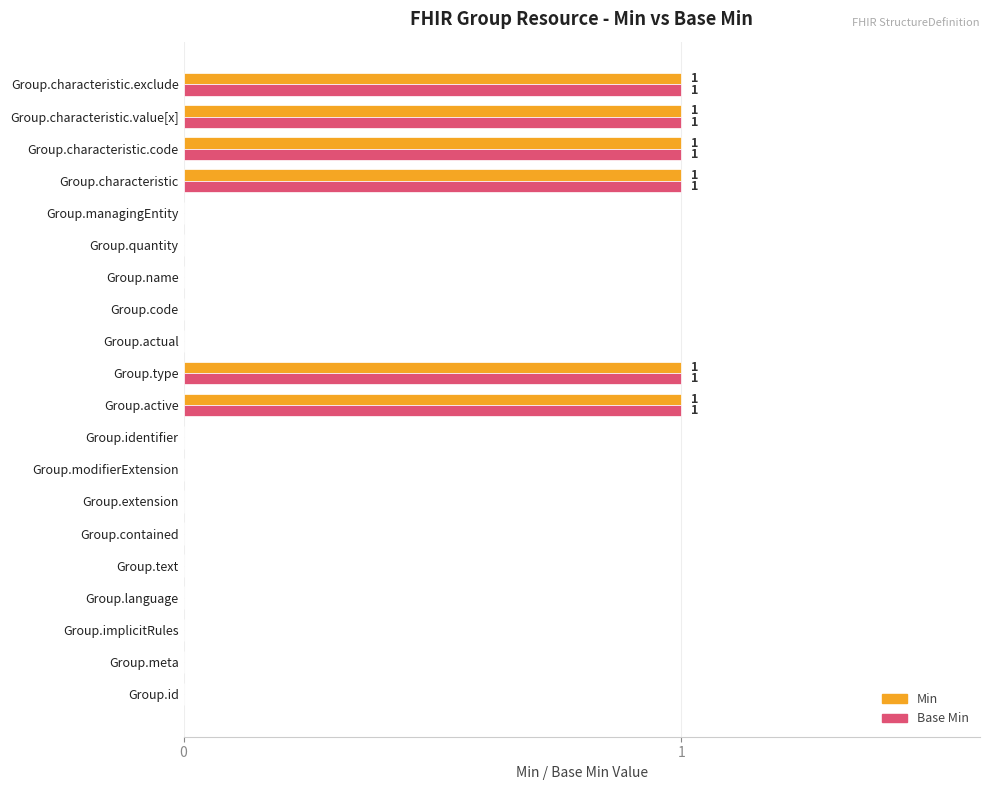

What is the sum of all Base Min values?

6